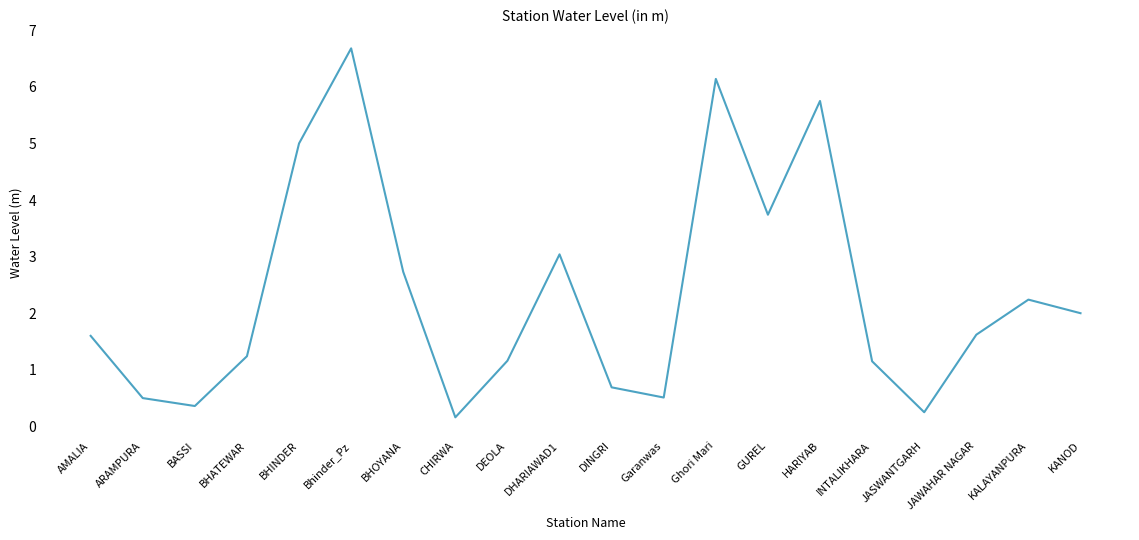

What is the difference between the second highest and minimum values?

6.0